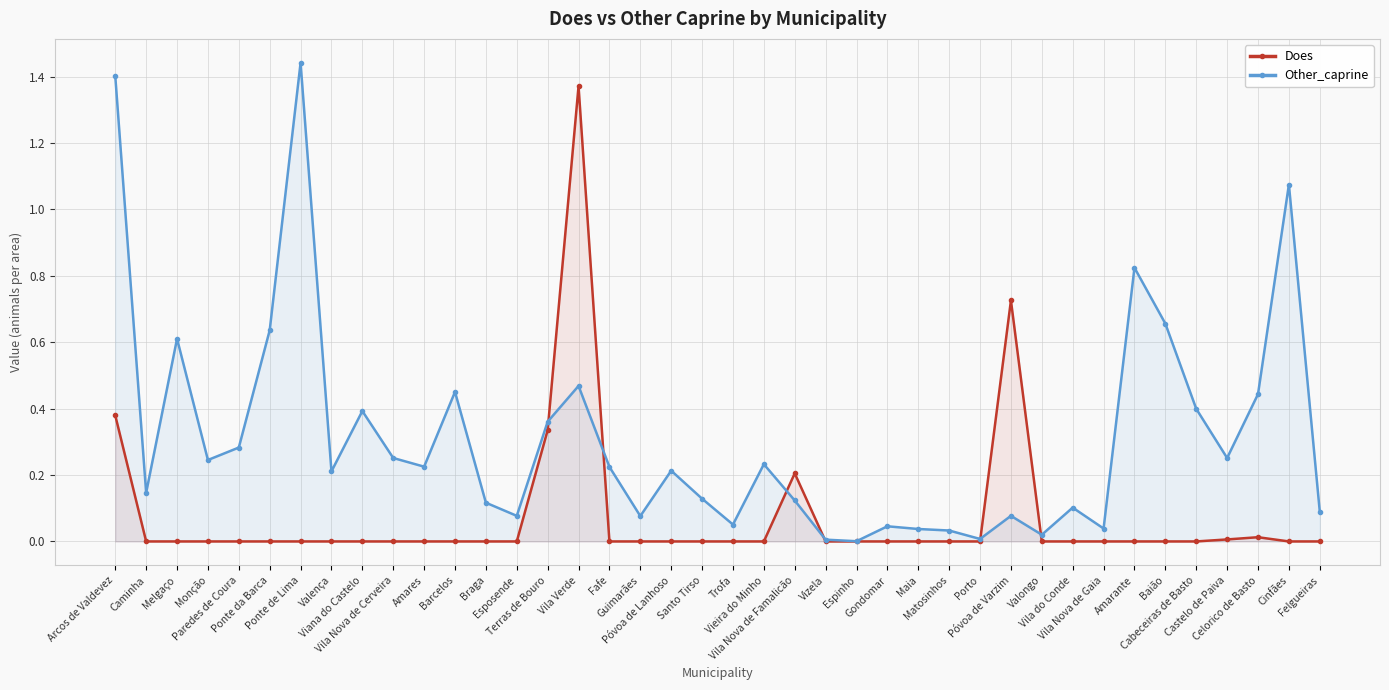

Does the chart have visible grid lines?

Yes